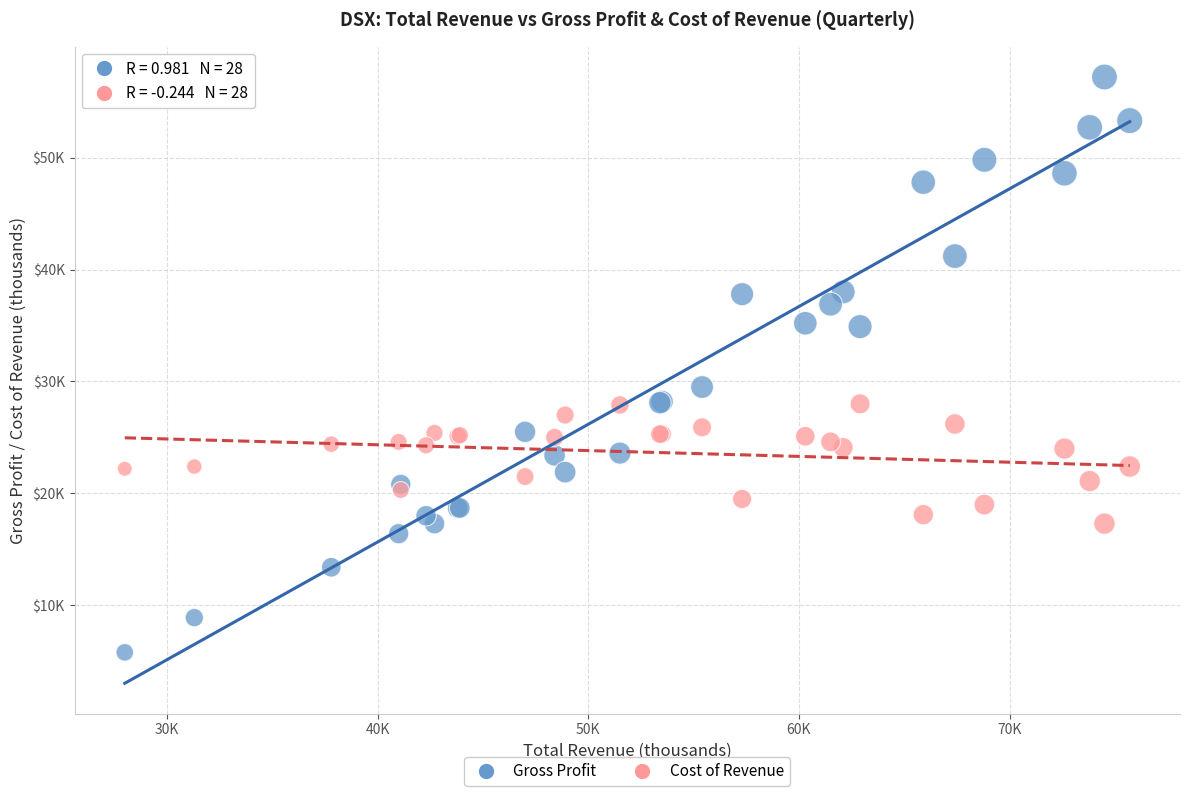

Which series reaches the maximum Y coordinate?

Gross Profit